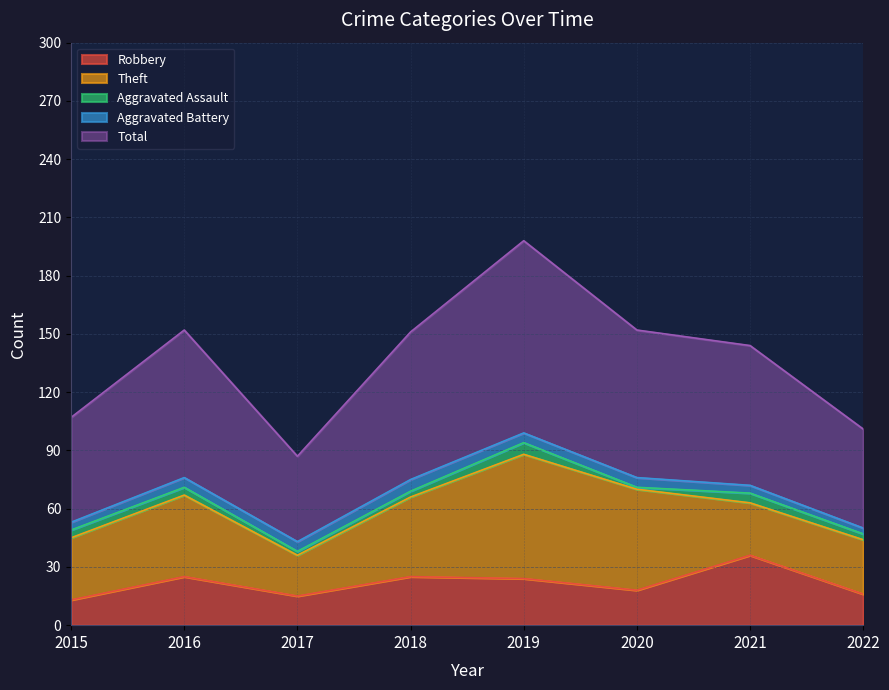

The Theft series shows 32 at 2015. True or false?

True